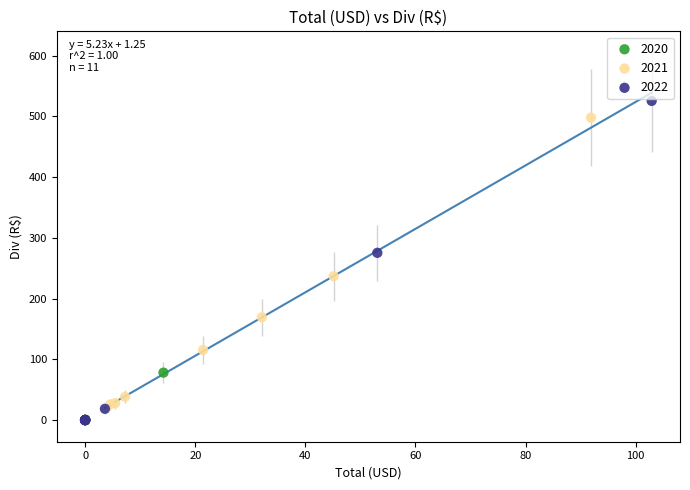

Which series has the widest spread of Y values?

2022